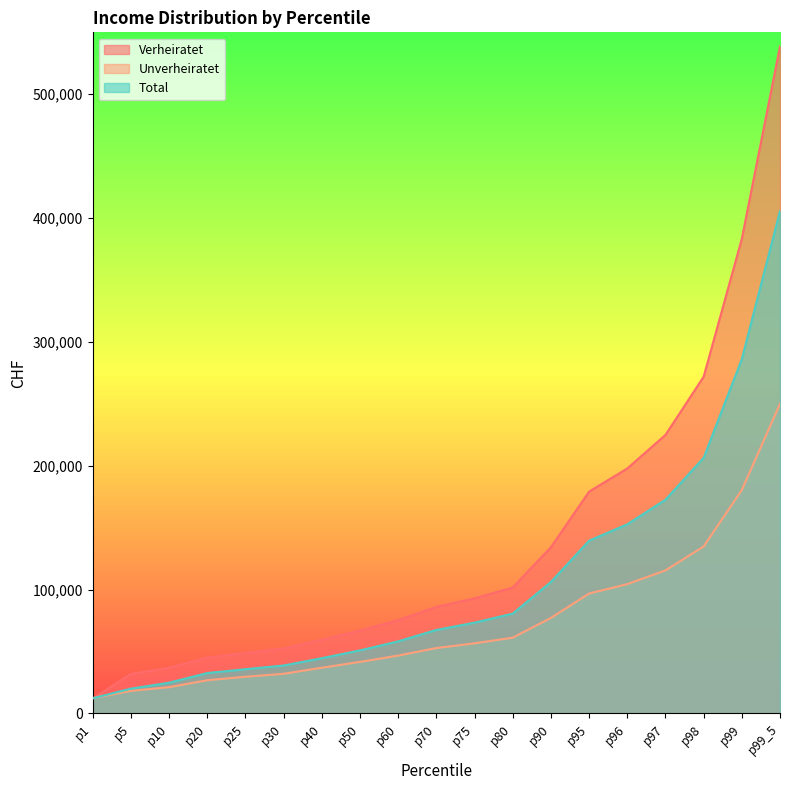

At which category is the sum across all series the highest?

p99_5